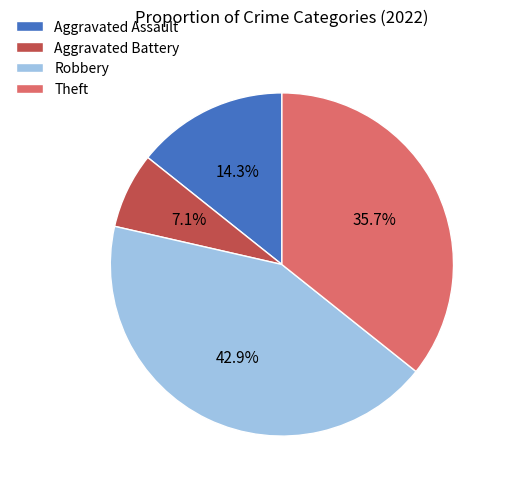

Combined, what portion of the pie is Aggravated Assault and Aggravated Battery?

21.4%